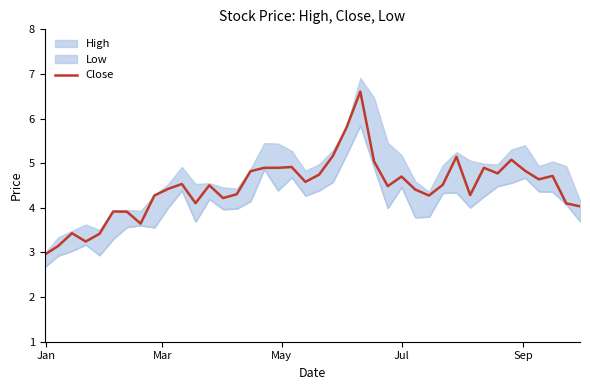

What is the lowest value of the Close series?

2.9